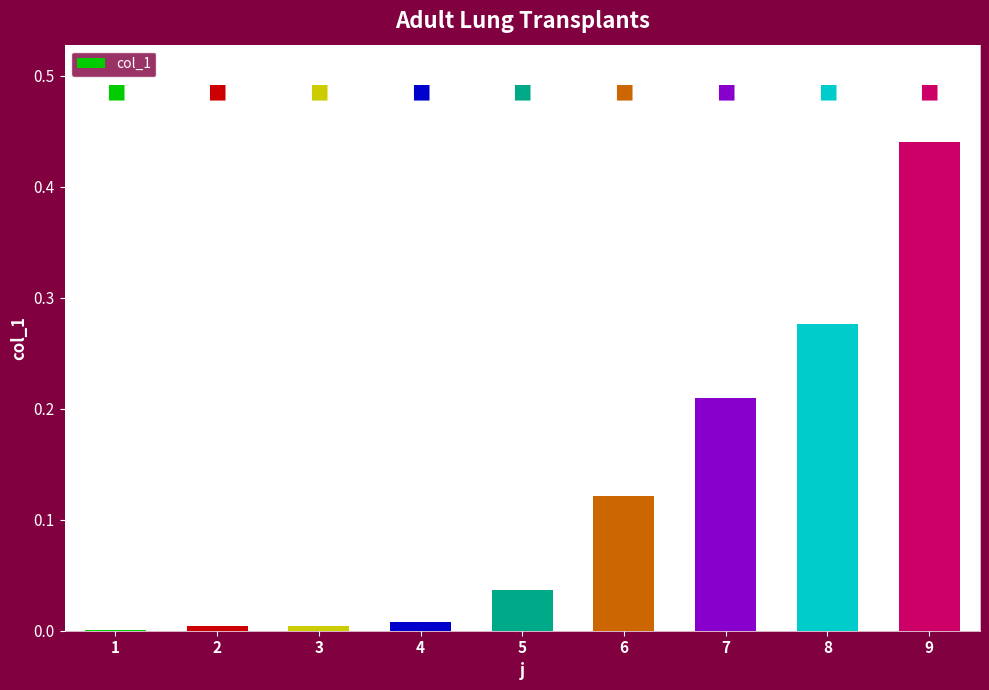

The value at 3 is 0.0. True or false?

True